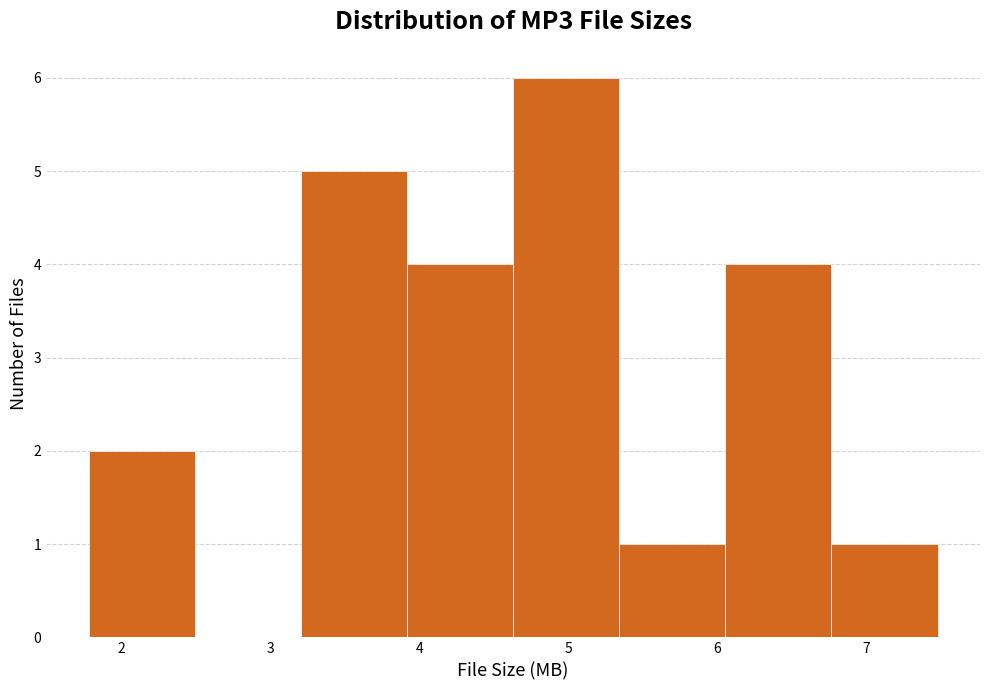

Over which range of the x-axis is the bar tallest?

4.6 to 5.3